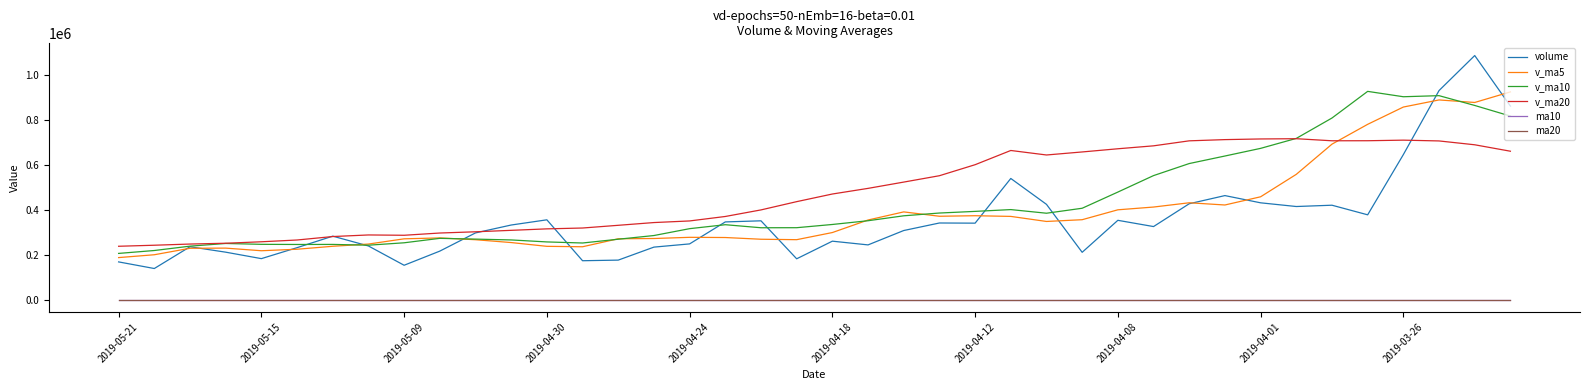

What is the greatest value displayed?

1086671.8